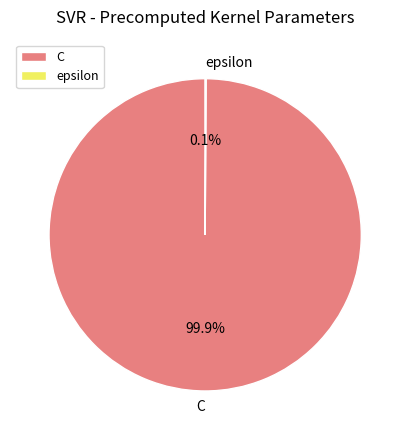

Is there any slice that represents more than half of the pie?

Yes